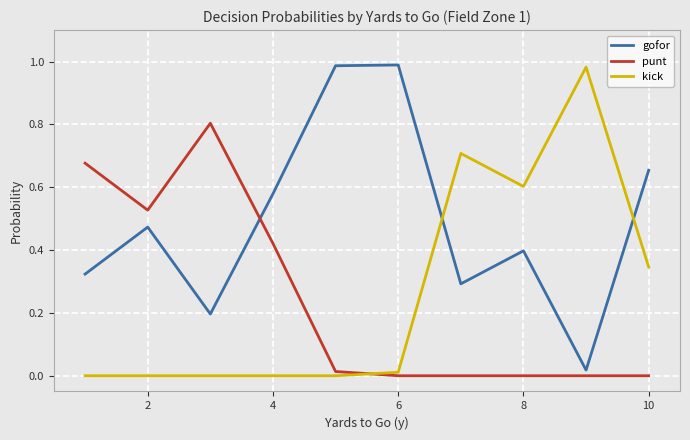

What is the maximum value for punt?

0.8